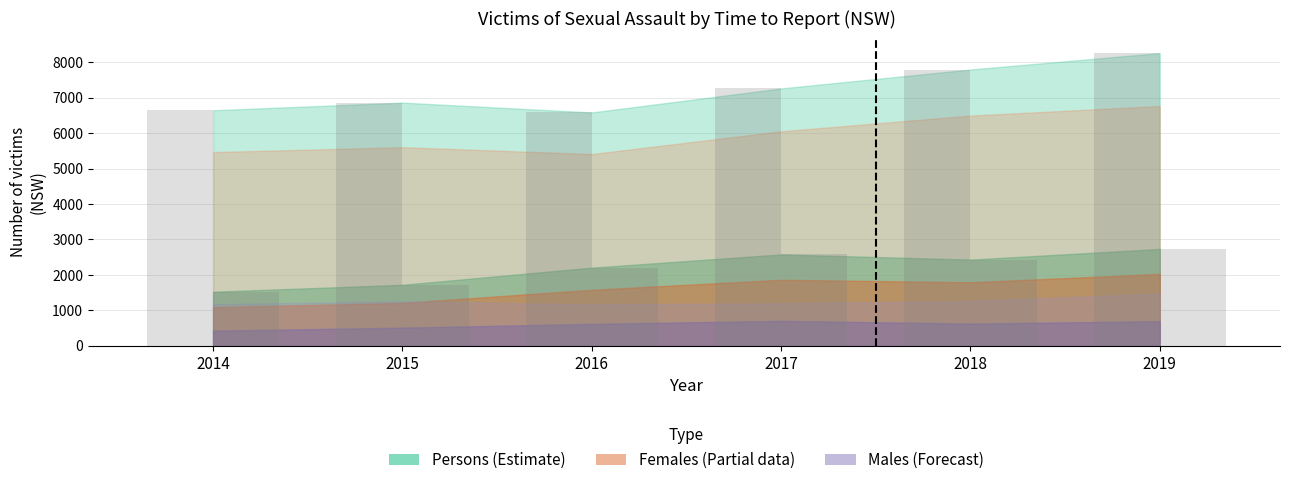

What is the minimum value shown in the chart?

430